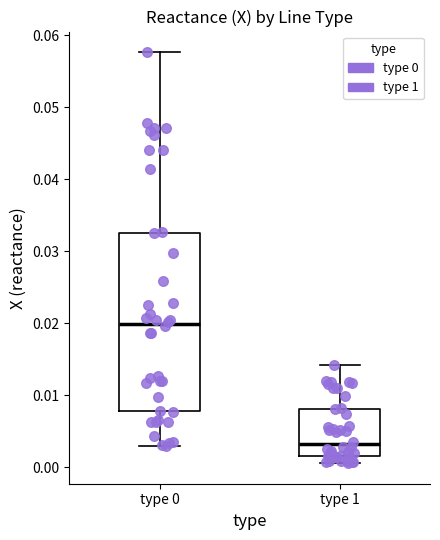

Where is the lower edge of the box for type 1 on the y-axis? The values are not printed on the chart, so give them approximately, as read against the axis.

0.002